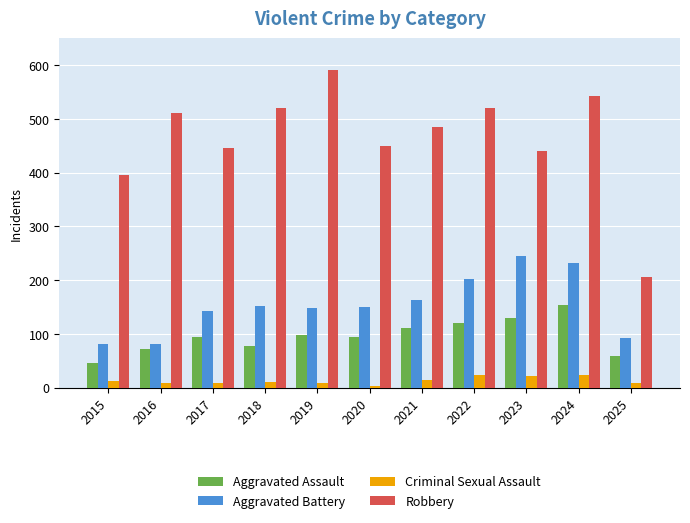

Which series changed the most between 2019 and 2023?

Robbery